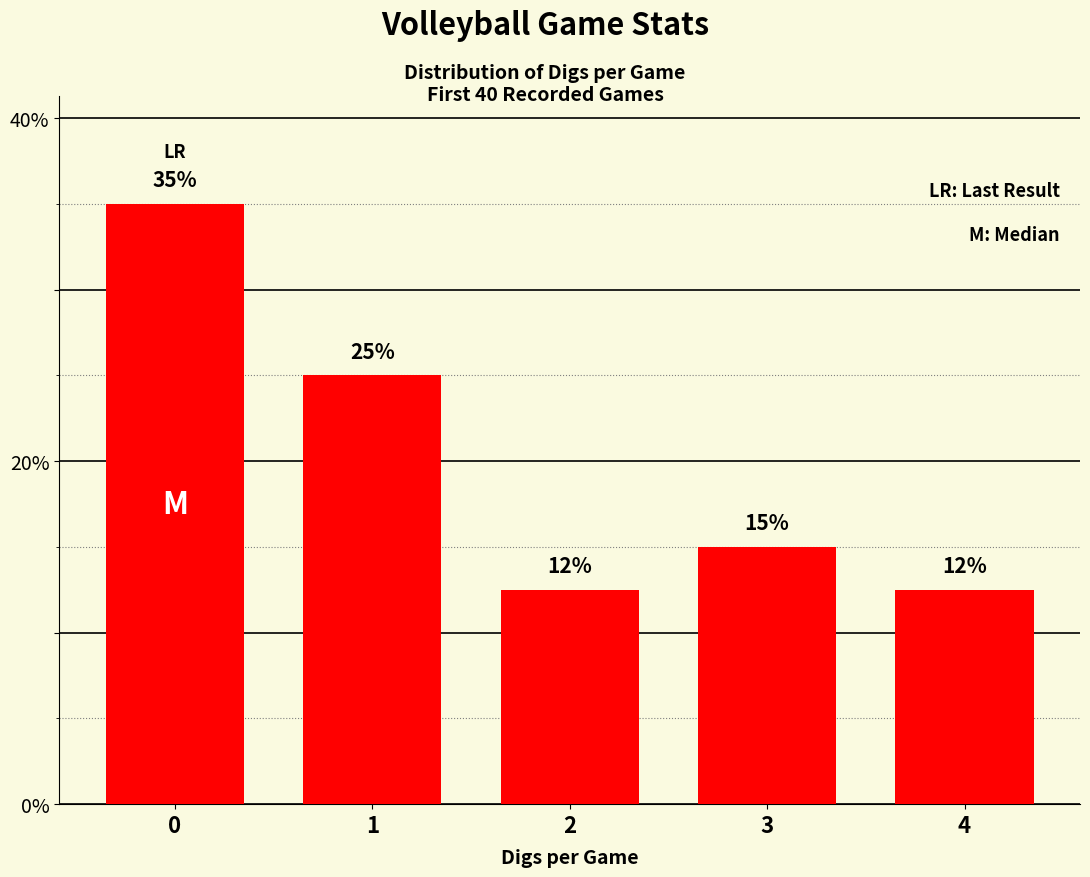

The value at 1 is 5.2. True or false?

False